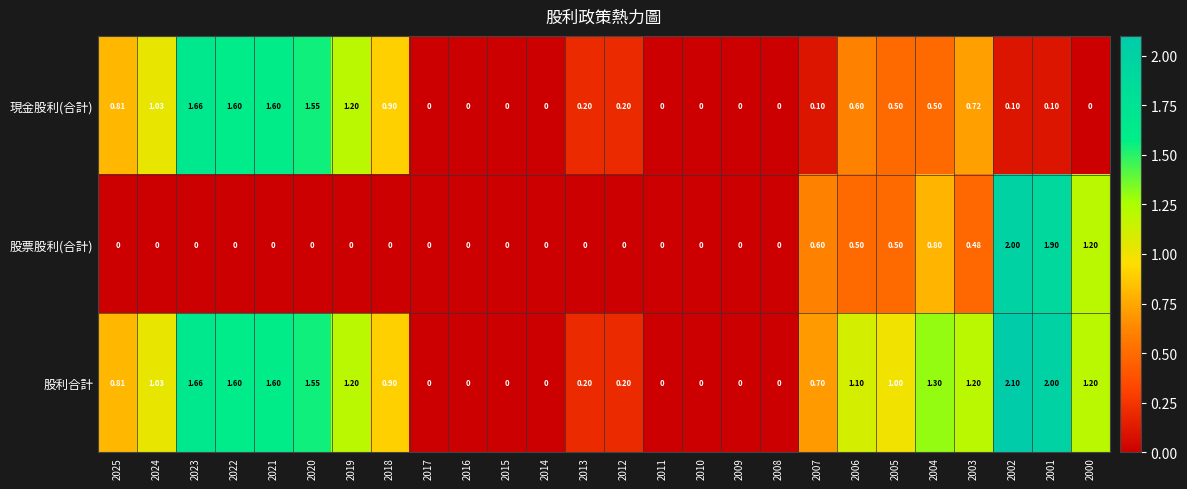

Which series has the widest spread of values?

股利合計